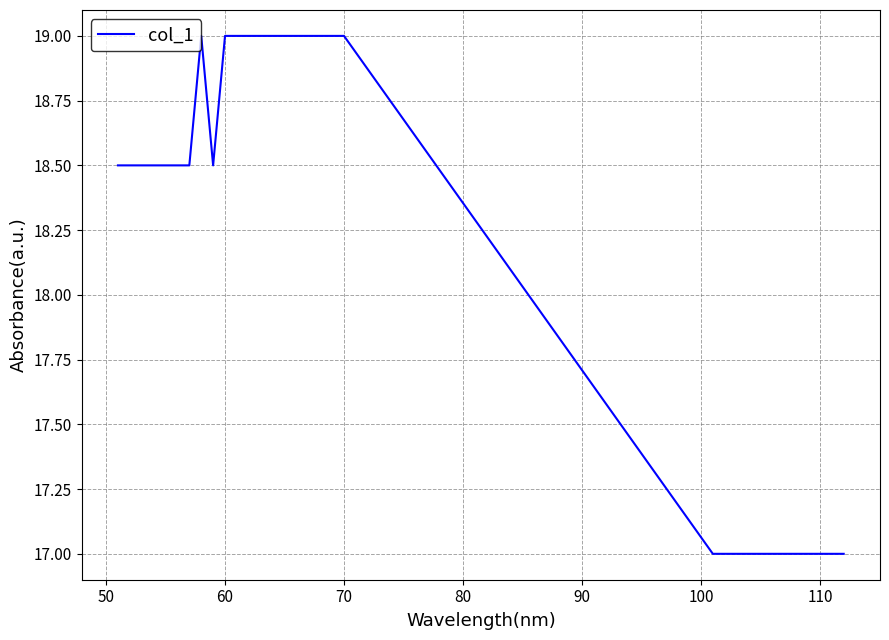

What is the maximum value shown in the chart?

19.0